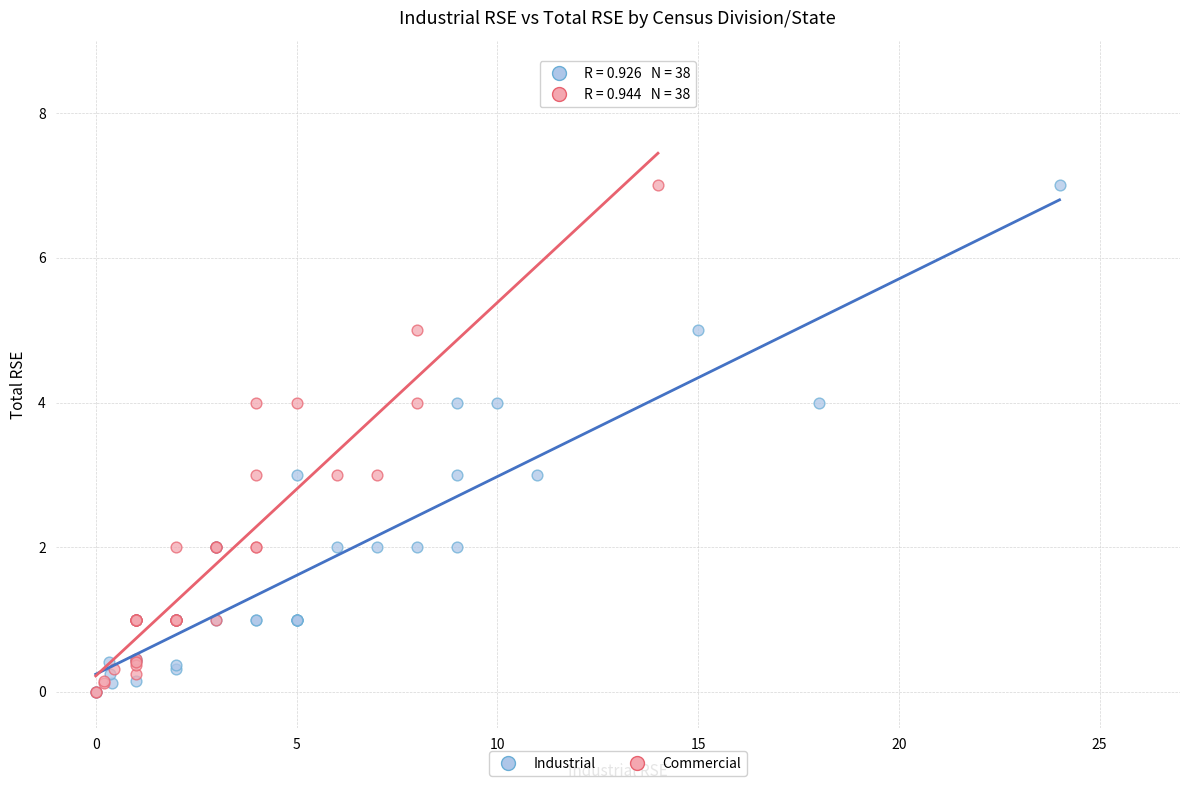

What are all the series names shown in the legend?

Industrial, Commercial